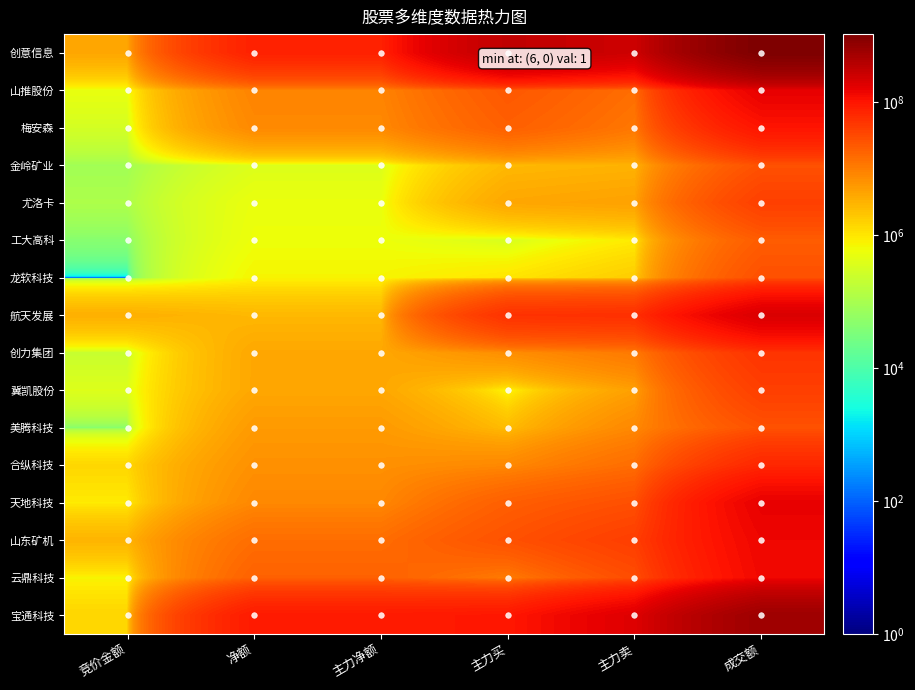

Reading left to right, what are all the values shown in this chart?

创意信息: 竞价金额=4045660	净额=76686876	主力净额=76686876	主力买=322441514	主力卖=245754638	成交额=1051166238
山推股份: 竞价金额=506137	净额=8726735	主力净额=8726735	主力买=22806479	主力卖=14079744	成交额=159500205
梅安森: 竞价金额=291200	净额=7731287	主力净额=7731287	主力买=19167493	主力卖=11436206	成交额=100326715
金岭矿业: 竞价金额=85185	净额=367250	主力净额=367250	主力买=2713905	主力卖=3081155	成交额=26326310
尤洛卡: 竞价金额=111825	净额=524979	主力净额=524979	主力买=4002562	主力卖=4527541	成交额=38875080
工大高科: 竞价金额=43749	净额=572687	主力净额=572687	主力买=321839	主力卖=894526	成交额=20705888
龙软科技: 竞价金额=1	净额=720899	主力净额=720899	主力买=1016574	主力卖=1737473	成交额=27170678
航天发展: 竞价金额=3318794	净额=2746330	主力净额=2746330	主力买=52929423	主力卖=55675753	成交额=199081308
创力集团: 竞价金额=214716	净额=3980274	主力净额=3980274	主力买=6837990	主力卖=10818264	成交额=50466054
冀凯股份: 竞价金额=373842	净额=3997207	主力净额=3997207	主力买=685783	主力卖=4682990	成交额=39446949
美腾科技: 竞价金额=45082	净额=5336884	主力净额=5336884	主力买=2485048	主力卖=7821932	成交额=26027685
合纵科技: 竞价金额=1407983	净额=6565747	主力净额=6565747	主力买=7759705	主力卖=14325452	成交额=66784027
天地科技: 竞价金额=887096	净额=7891945	主力净额=7891945	主力买=19548678	主力卖=27440623	成交额=155847752
山东矿机: 竞价金额=2969064	净额=14219584	主力净额=14219584	主力买=26225855	主力卖=40445439	成交额=138292626
云鼎科技: 竞价金额=747996	净额=18451618	主力净额=18451618	主力买=10514735	主力卖=28966353	成交额=131004515
宝通科技: 竞价金额=1467774	净额=88607136	主力净额=88607136	主力买=94672907	主力卖=183280043	成交额=590520705